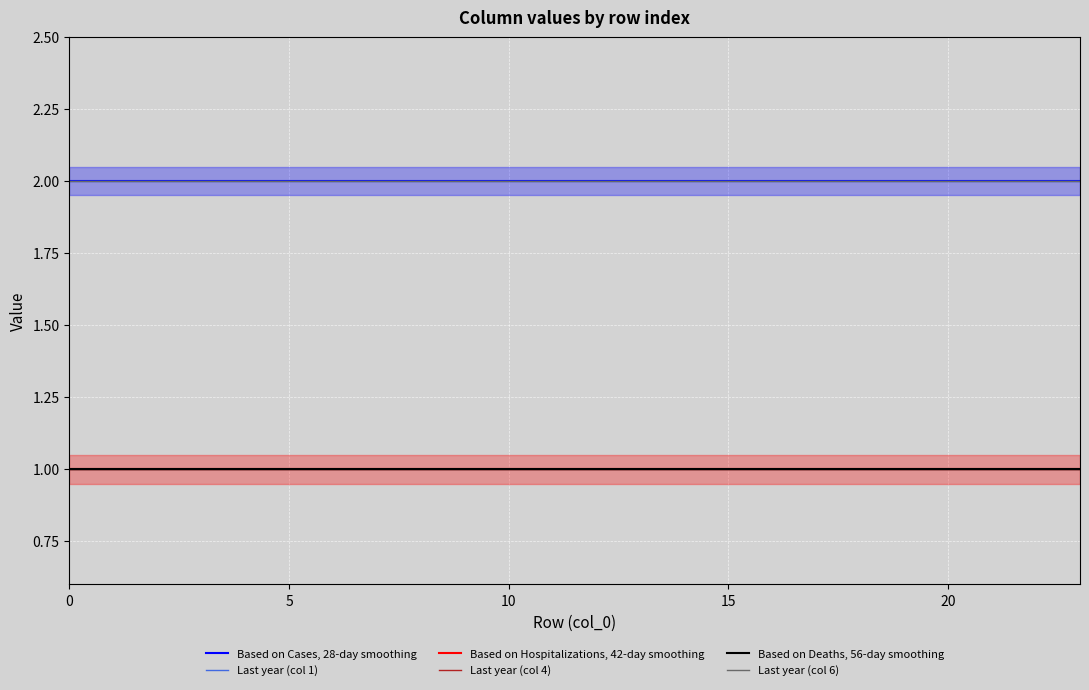

True or false: Based on Cases, 28-day smoothing and Based on Hospitalizations, 42-day smoothing cross at least once.

False